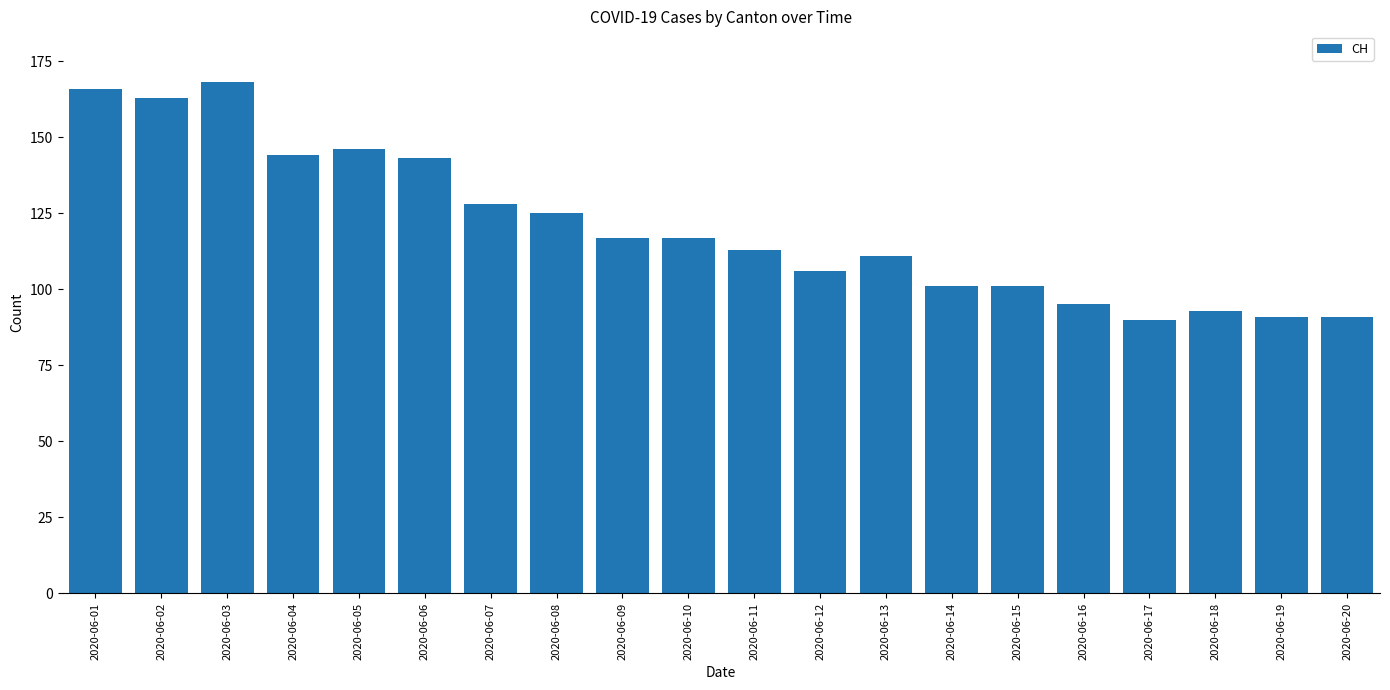

Which category has the highest value across all series?

2020-06-03